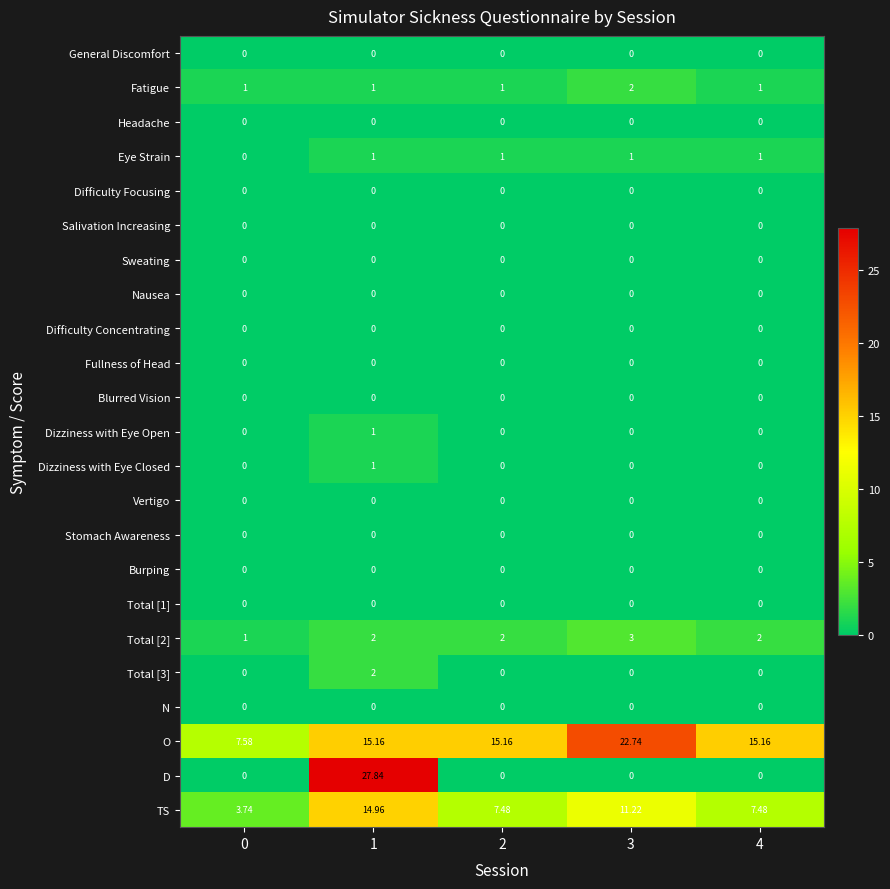

What is the spread (max minus min) of values at 3?

22.7